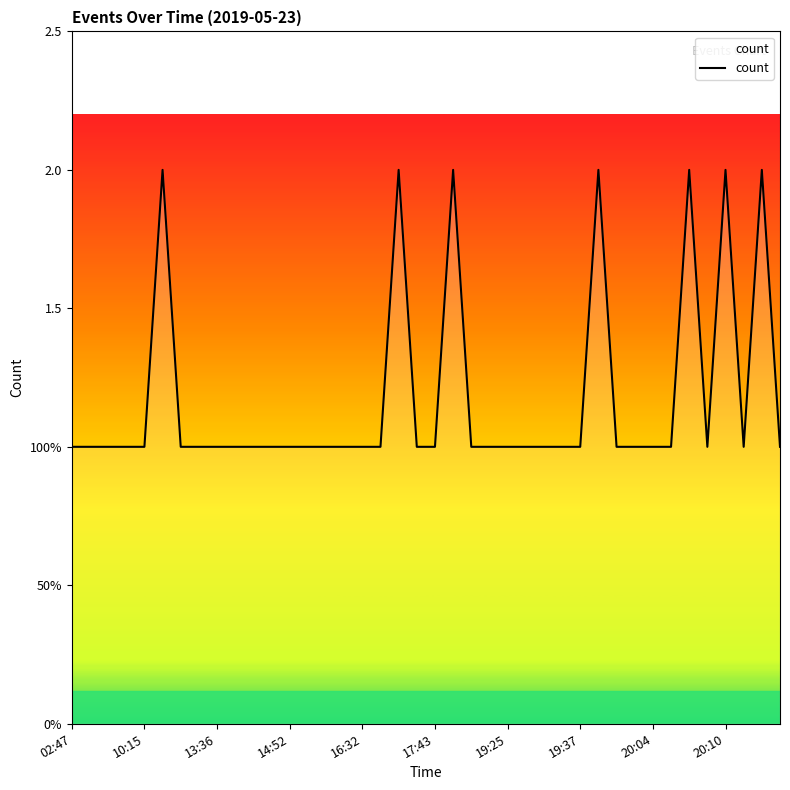

At which category does the chart reach its peak across all series?

17:43